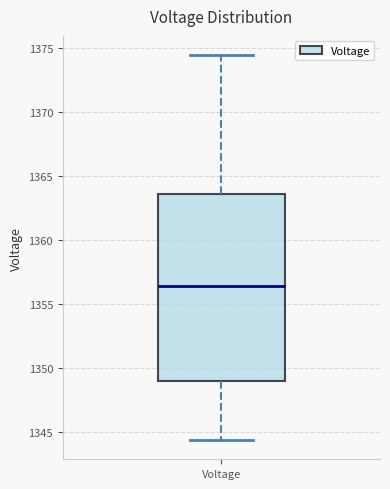

Transcribe this box plot: give where the median line is, the range the box spans, and where the two whiskers end, as read against the y-axis. The values are not printed on the chart, so give them approximately, as read against the axis.

median 1356.5, box 1349.0 to 1363.5, whiskers 1344.5 to 1374.5